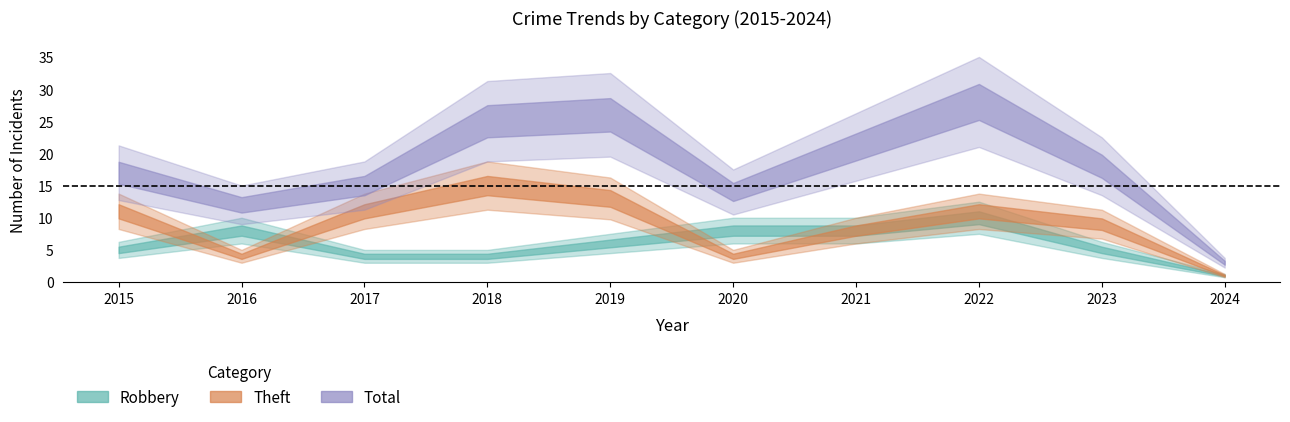

At how many categories does at least one series exceed 16?

6